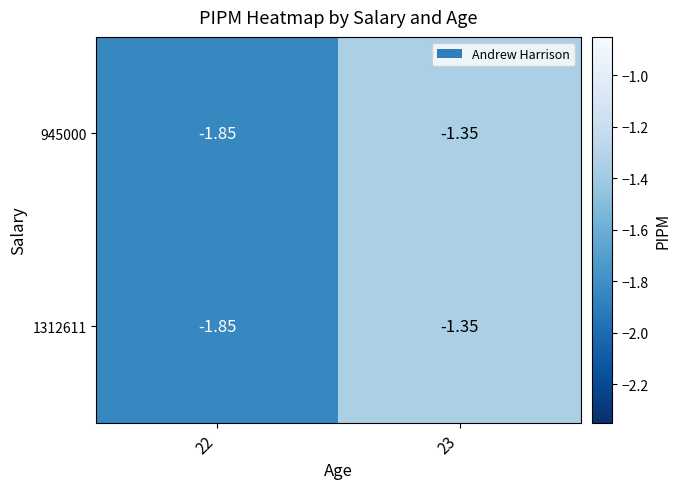

Is the value of 945000 at 23 greater than the value of 1312611 at 22?

Yes